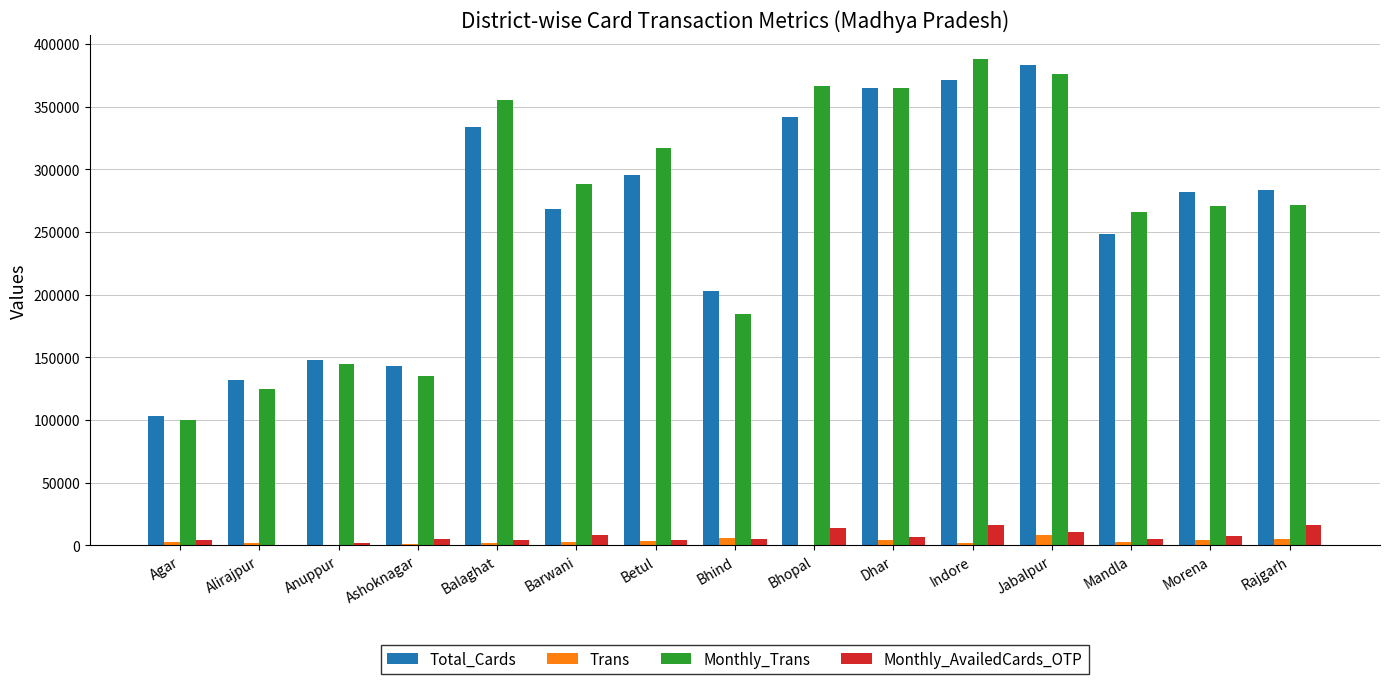

What is the spread (max minus min) of values at Jabalpur?

374702